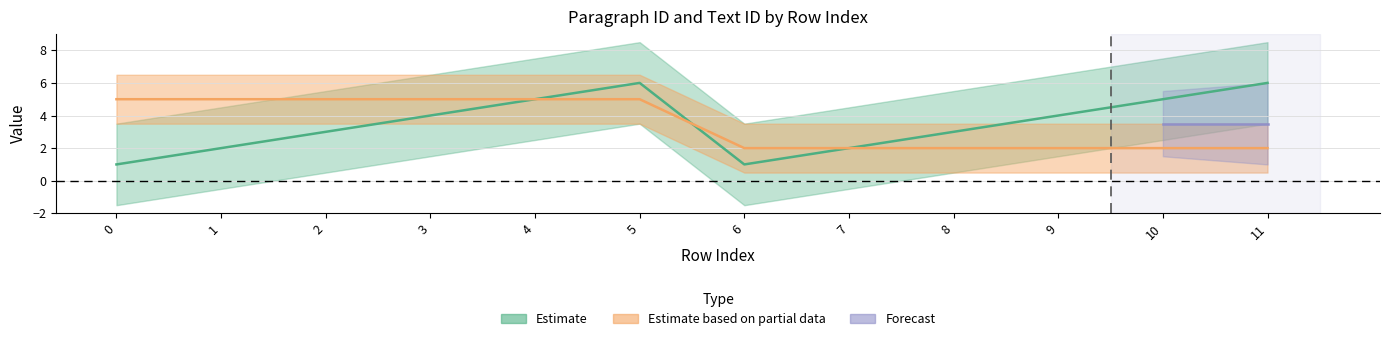

Reading left to right, what are all the values shown in this chart?

paragraph_ID: 1	2	3	4	5	6	1	2	3	4	5	6
text_ID: 5	5	5	5	5	5	2	2	2	2	2	2